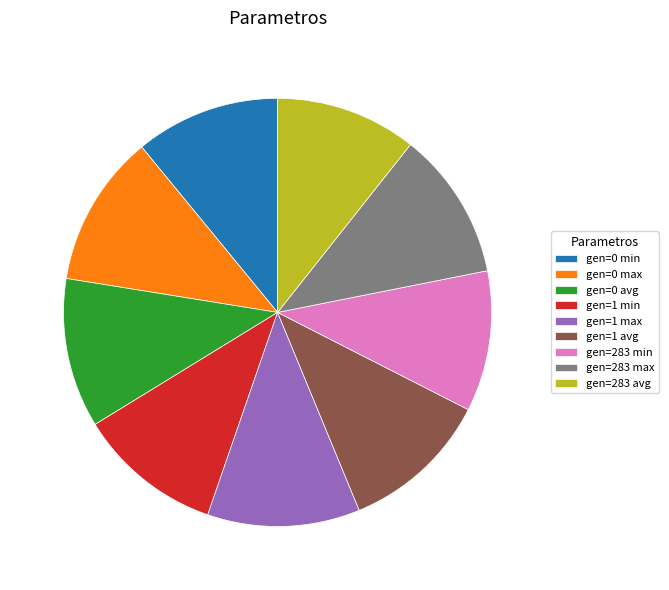

What is the ratio of the value at gen=283 max to the value at gen=1 min?

1.0